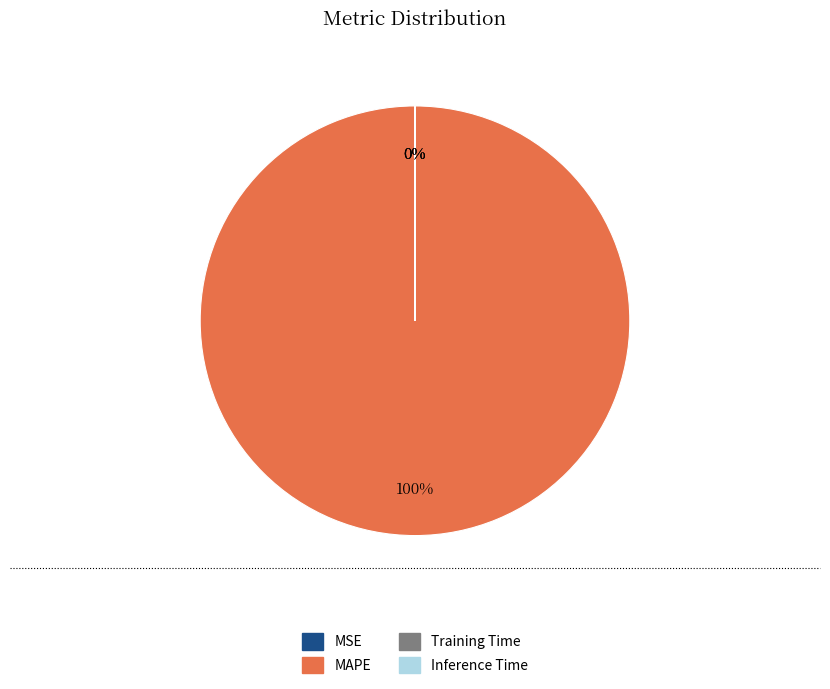

What is the largest slice in the pie chart?

MAPE